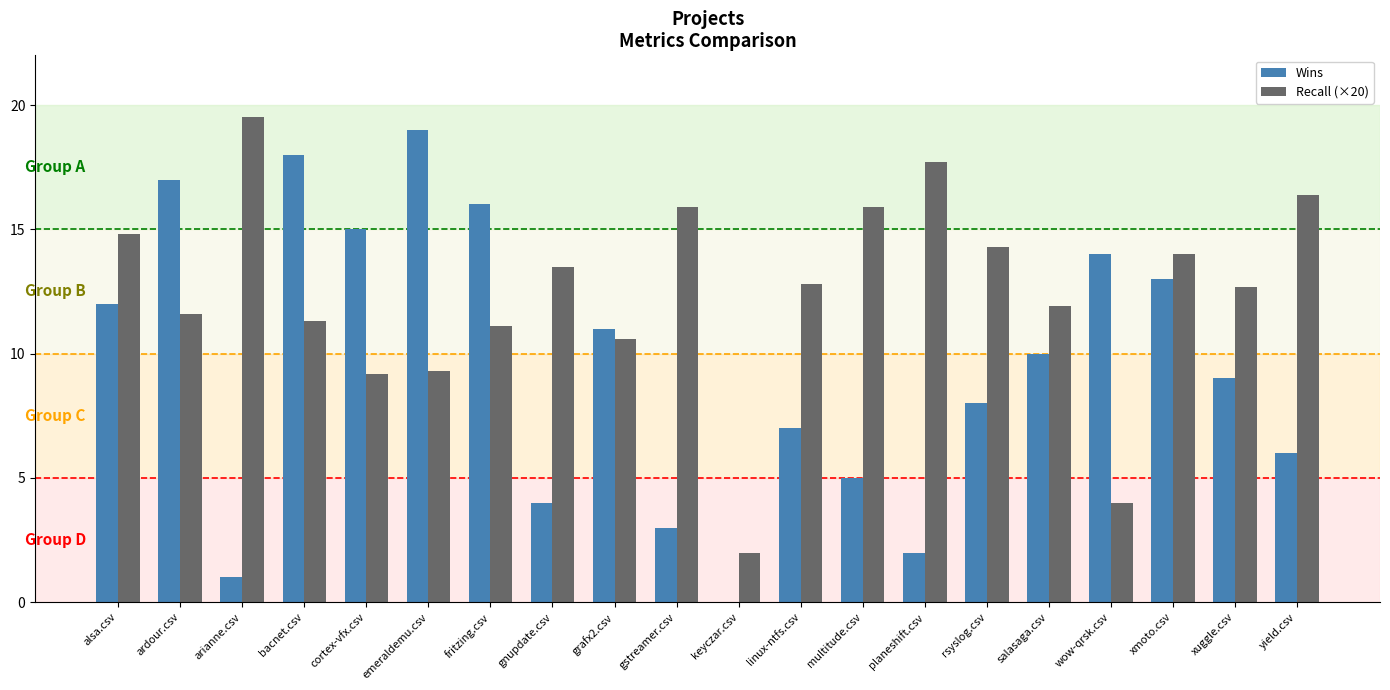

Is the value of Recall (×20) at emeraldemu.csv greater than the value of Wins at wow-qrsk.csv?

No